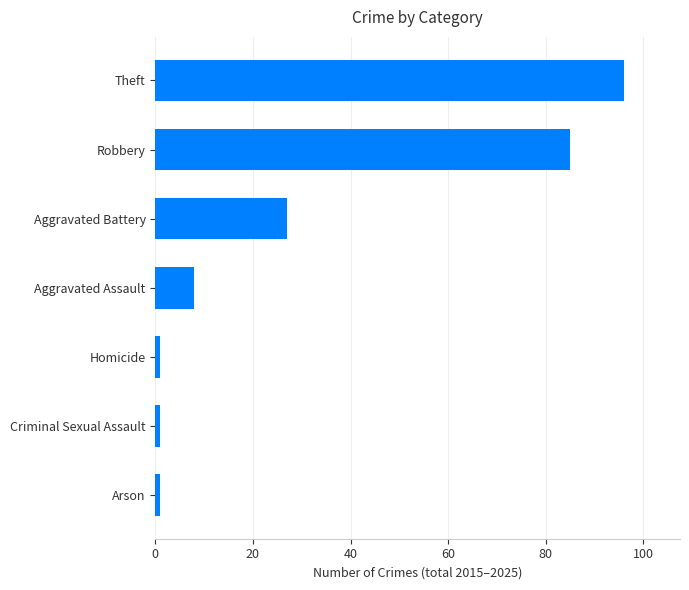

Reading bottom to top, list all the values displayed in this chart.

1	1	1	8	27	85	96